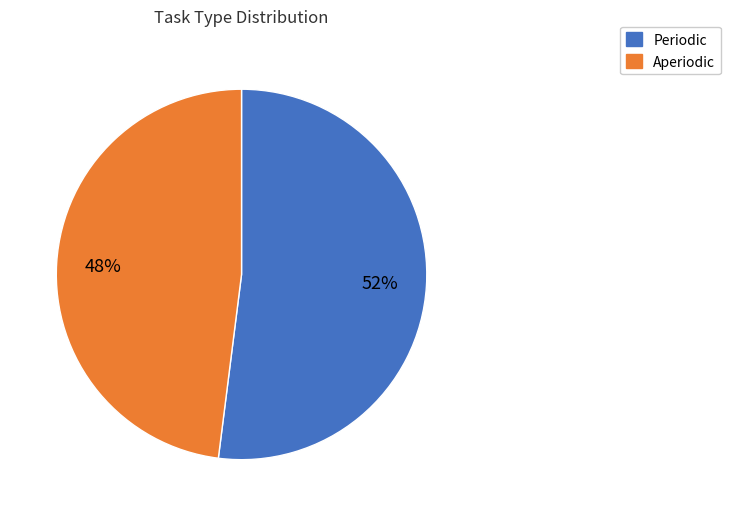

The Periodic slice represents 39% of the pie. True or false?

False